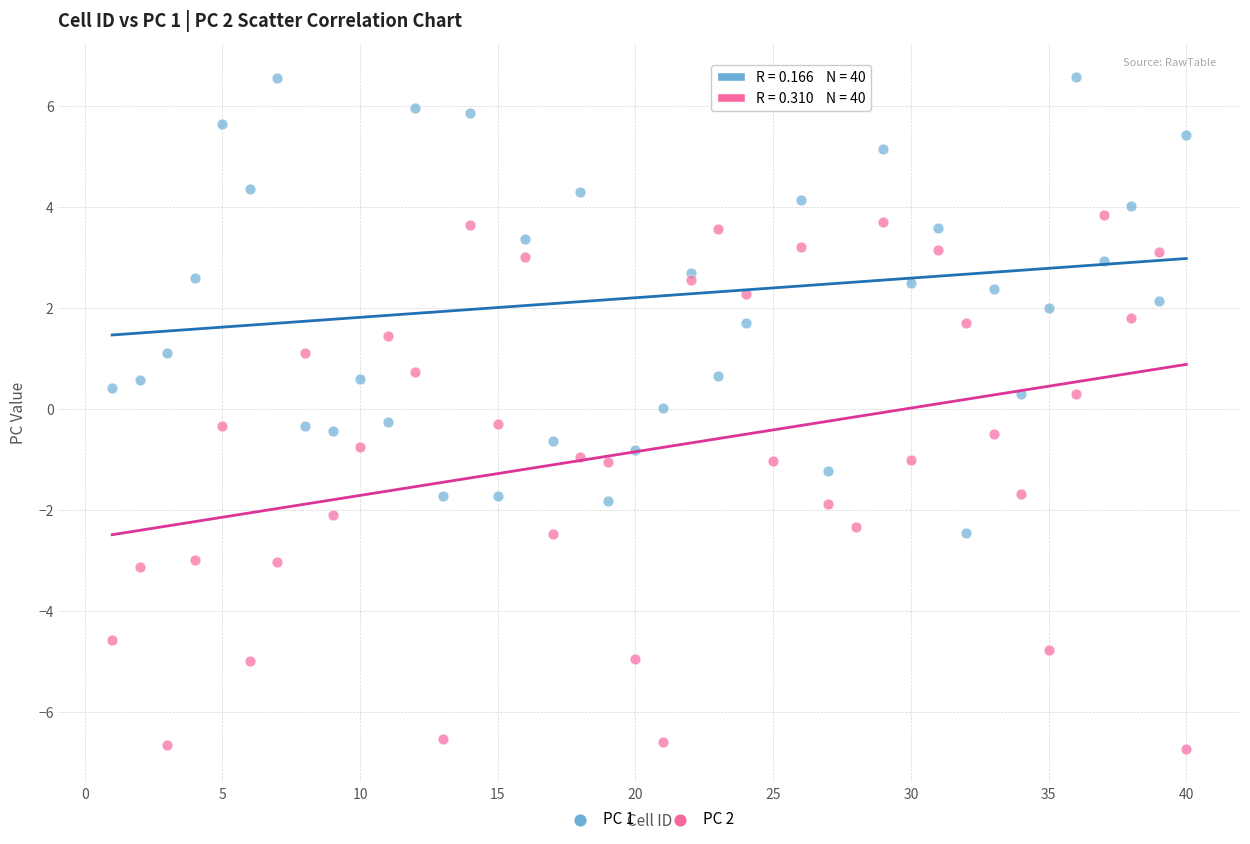

Which series reaches the maximum Y coordinate?

PC 1